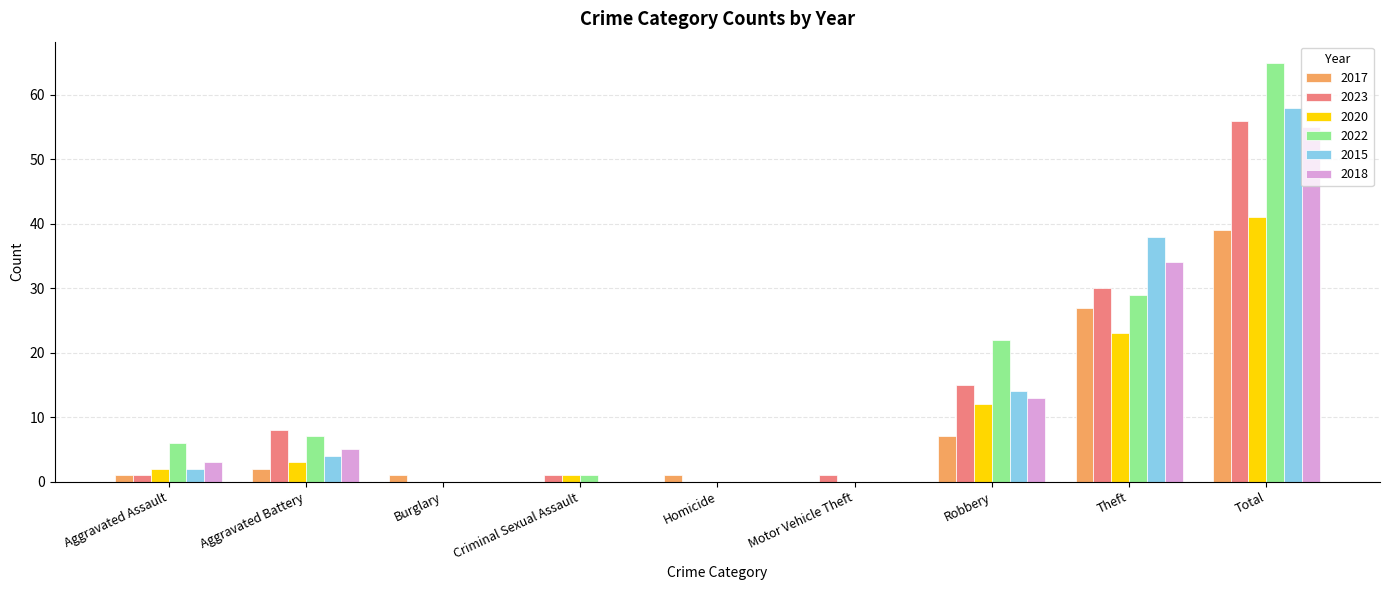

Is the value of 2022 at Aggravated Assault greater than the value of 2017 at Homicide?

Yes